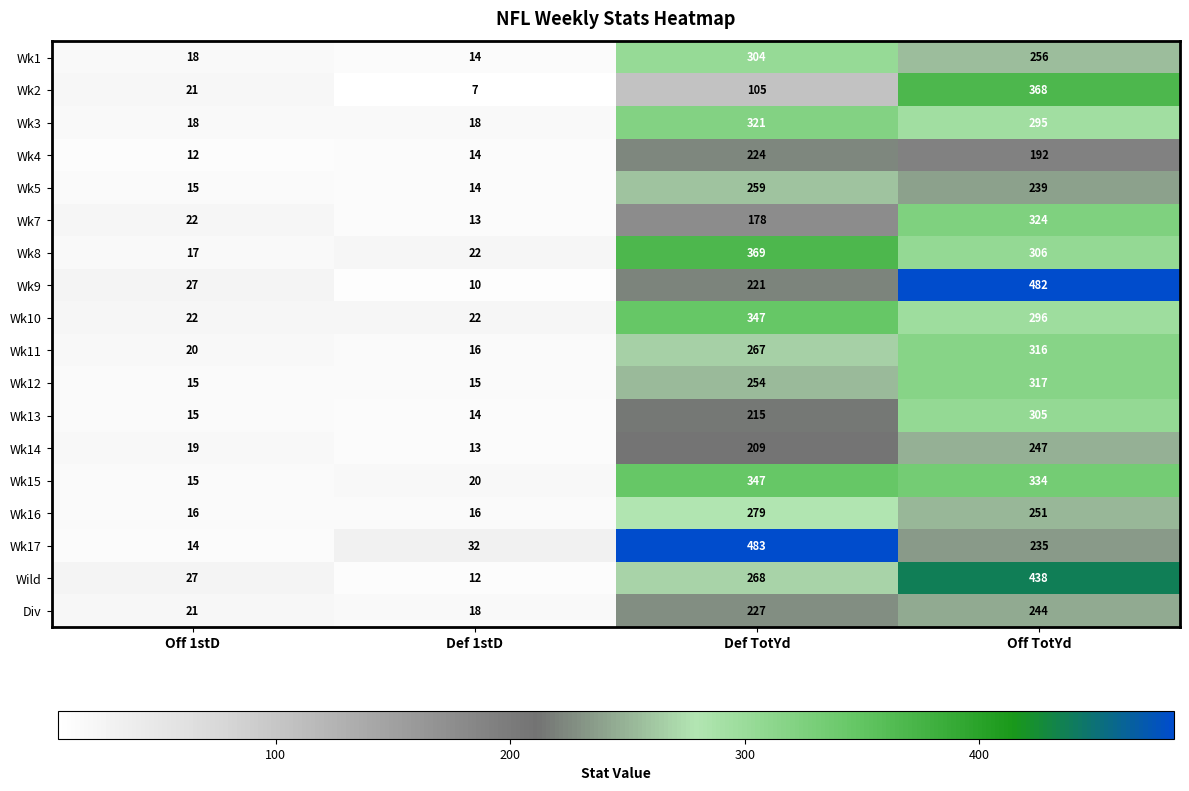

Which series has the largest total across all categories?

Wk17